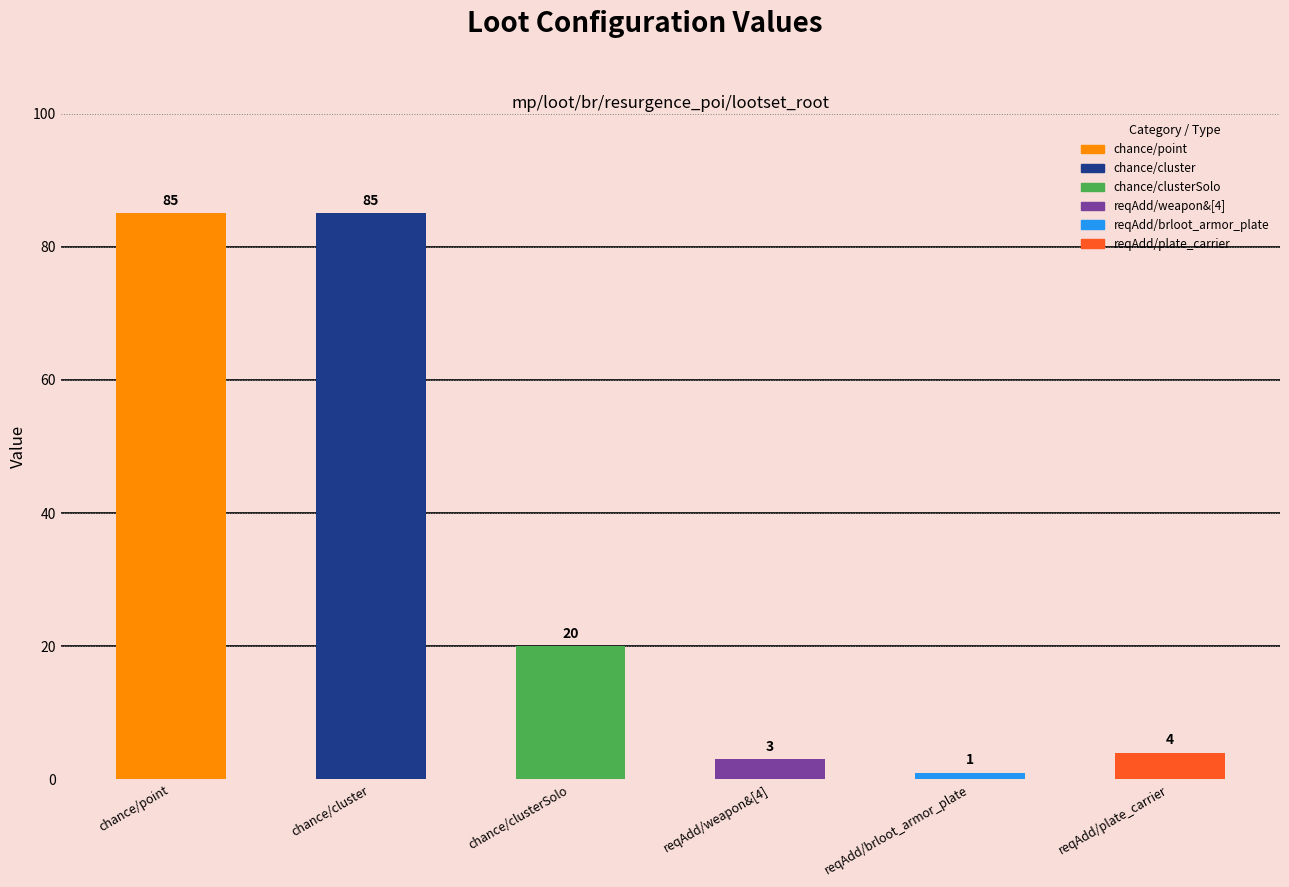

How many bars are there in total?

6